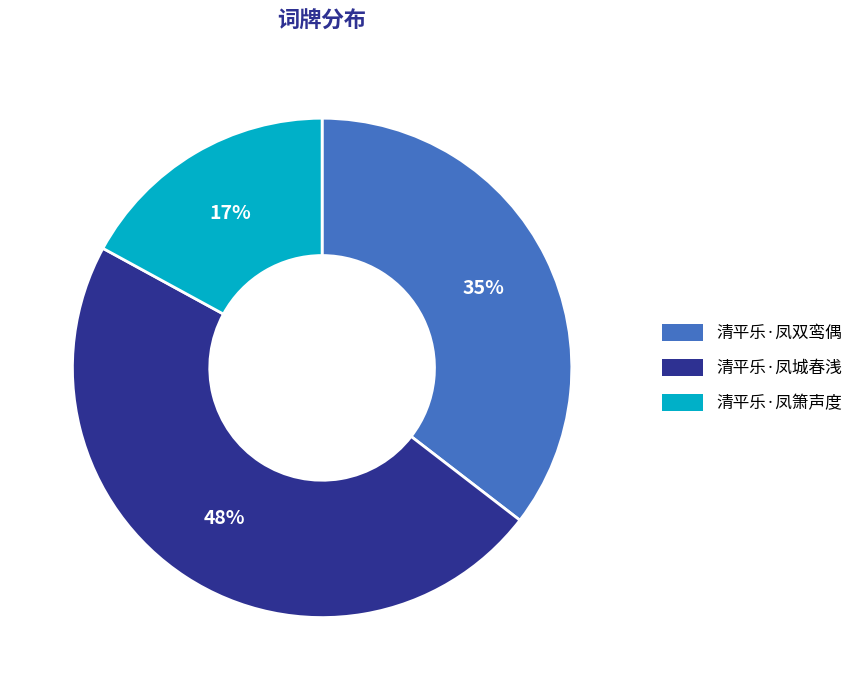

True or false: 清平乐·凤双鸾偶 accounts for 22% of the total.

False